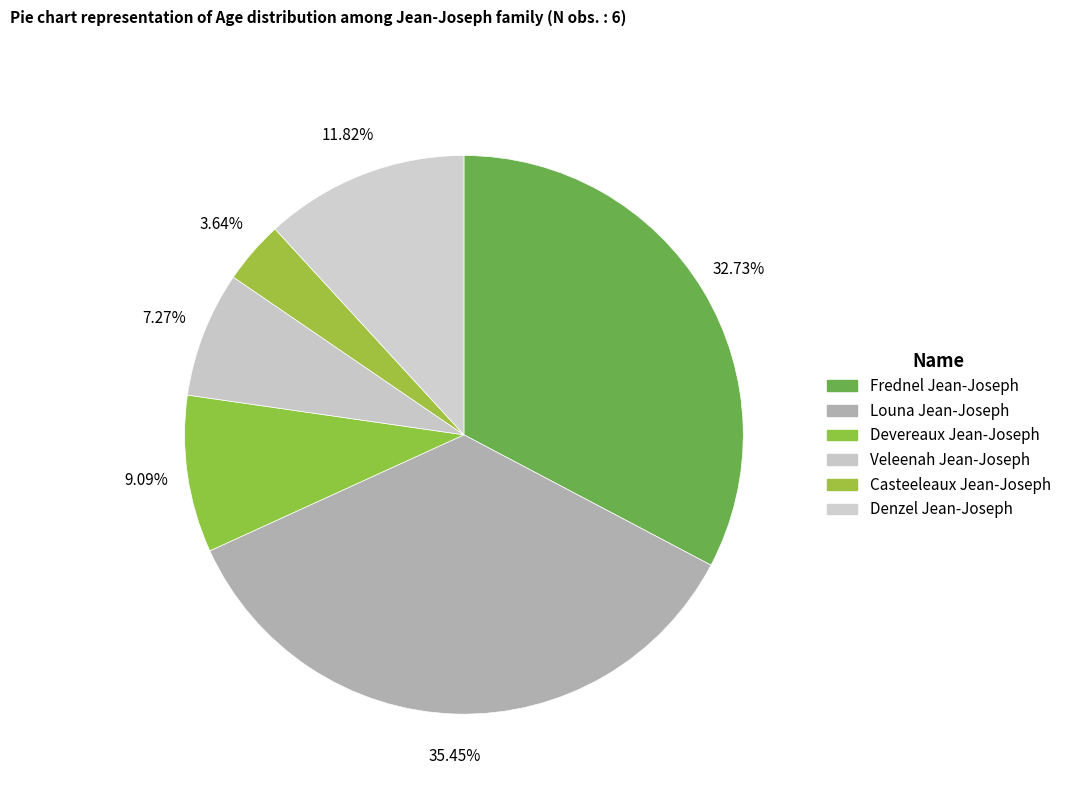

Count the number of slices in the pie.

6